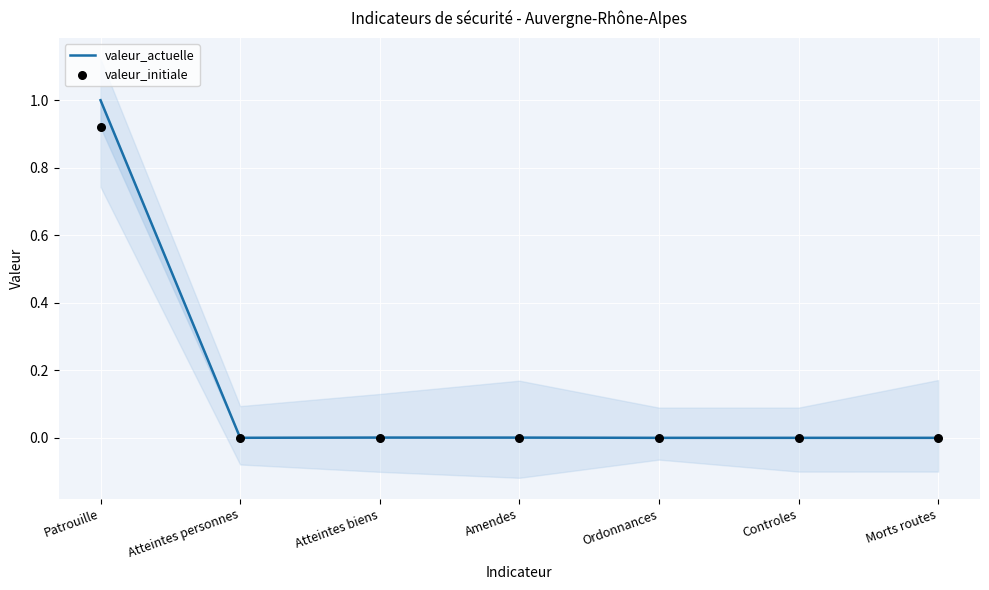

Which series contains the highest Y value?

valeur_actuelle